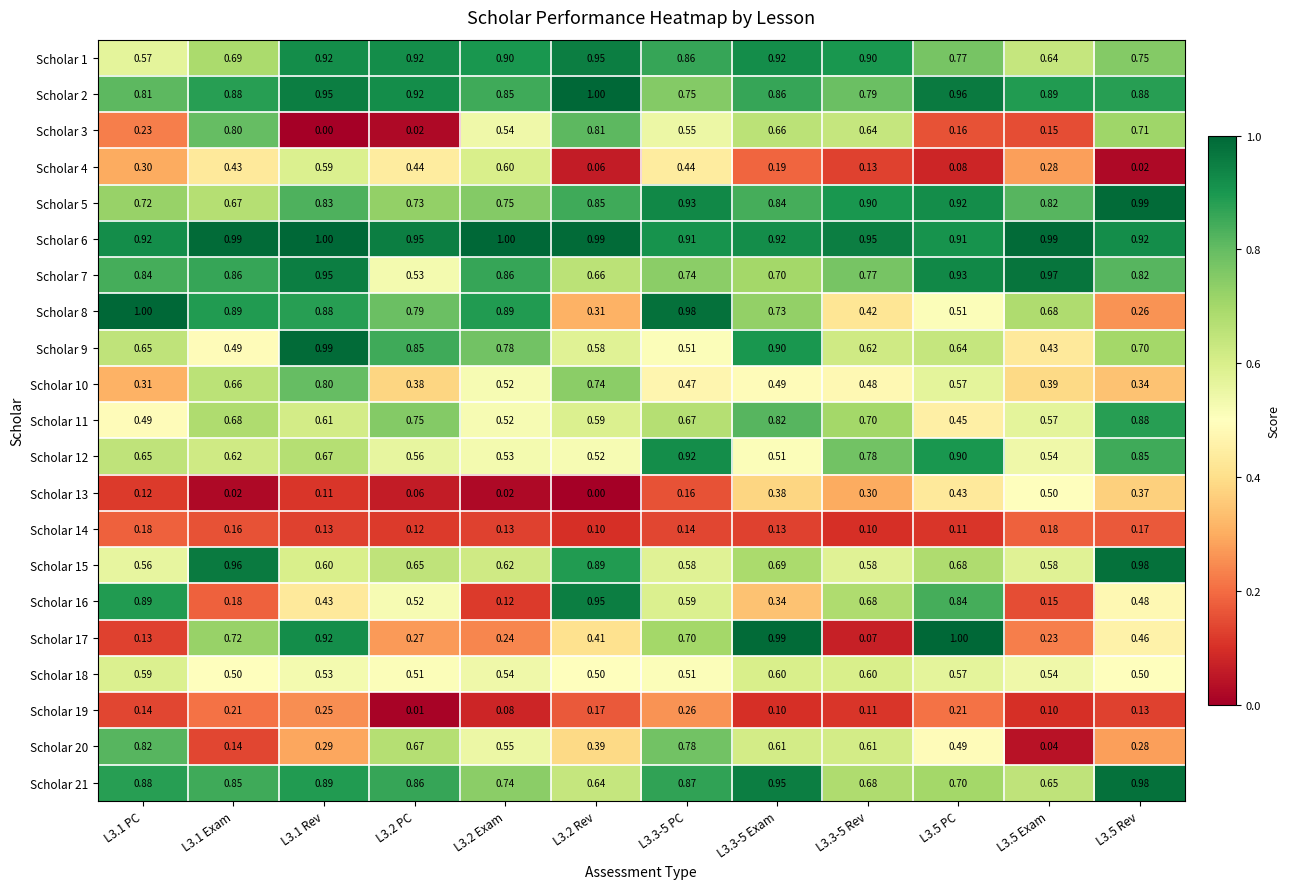

Is the value of Scholar 10 at L3.3-5 Exam greater than the value of Scholar 9 at L3.5 Exam?

Yes